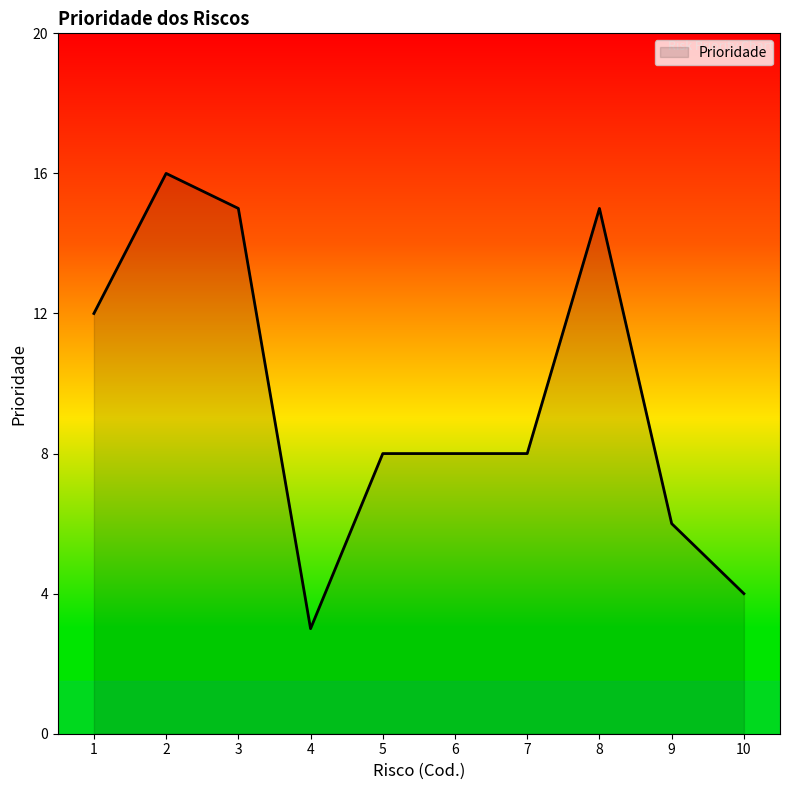

Which label corresponds to the largest value in the chart?

2